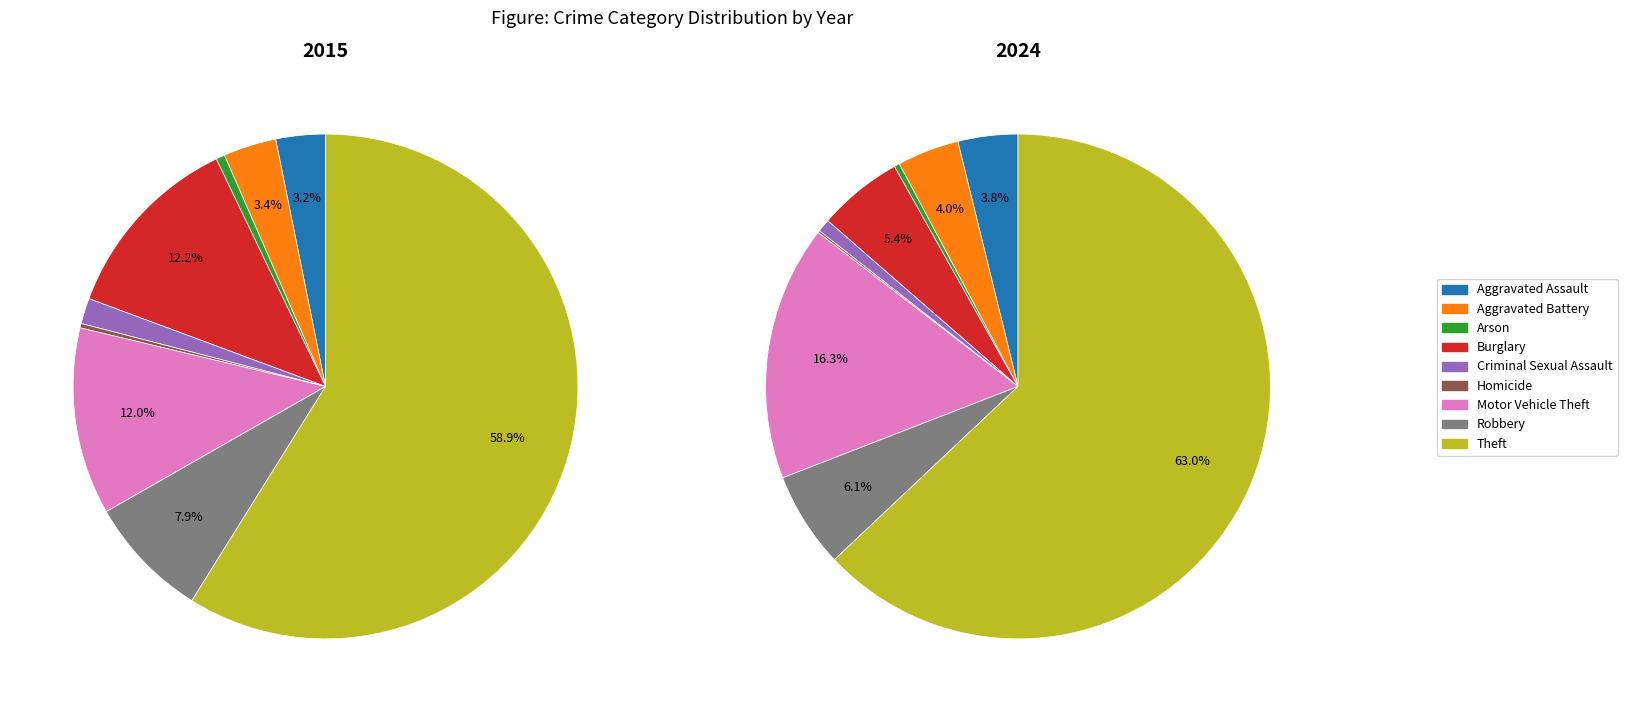

How much of the chart is everything except Aggravated Battery?

96.0%